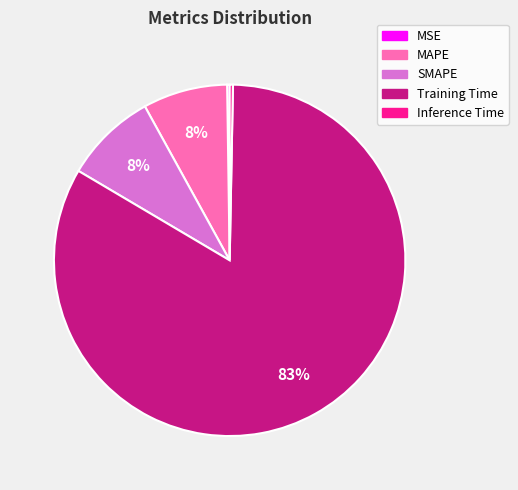

Is it true that SMAPE is 8% of the pie?

True